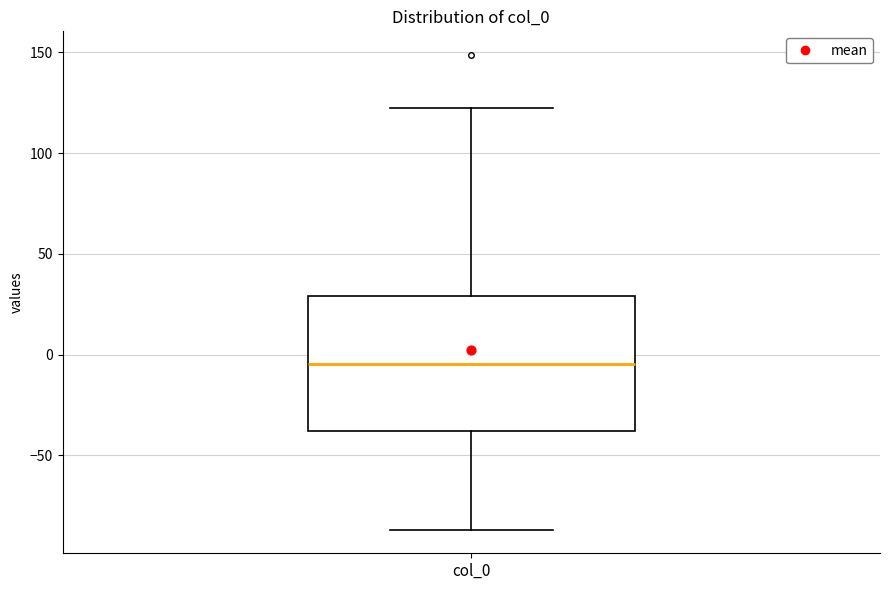

Where does the upper whisker of the box for col_0 end on the y-axis? The values are not printed on the chart, so give them approximately, as read against the axis.

120